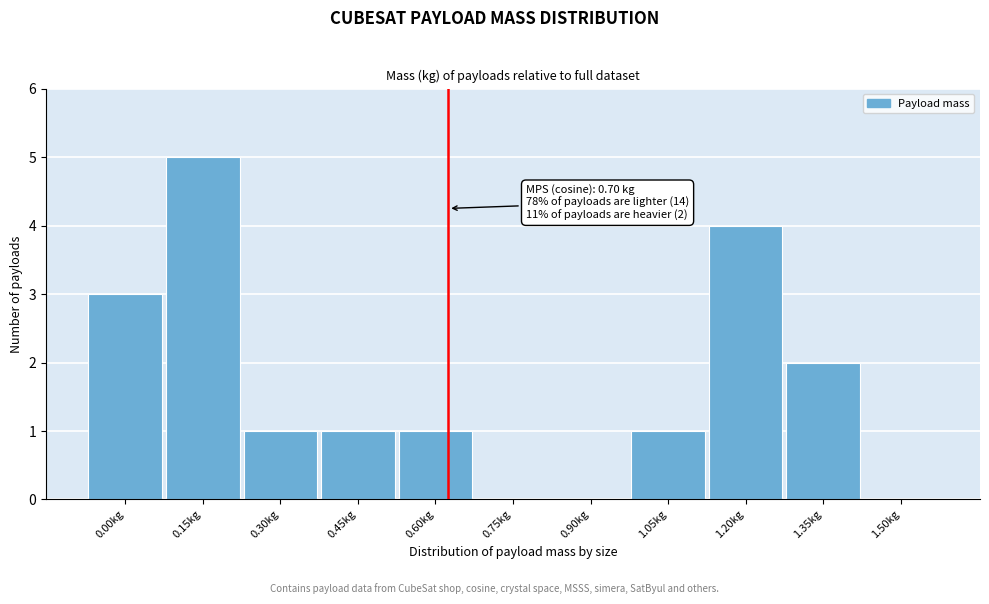

Reading left to right, transcribe all the data shown in this chart.

0.00kg=3	0.15kg=5	0.30kg=1	0.45kg=1	0.60kg=1	0.75kg=0	0.90kg=0	1.05kg=1	1.20kg=4	1.35kg=2	1.50kg=0